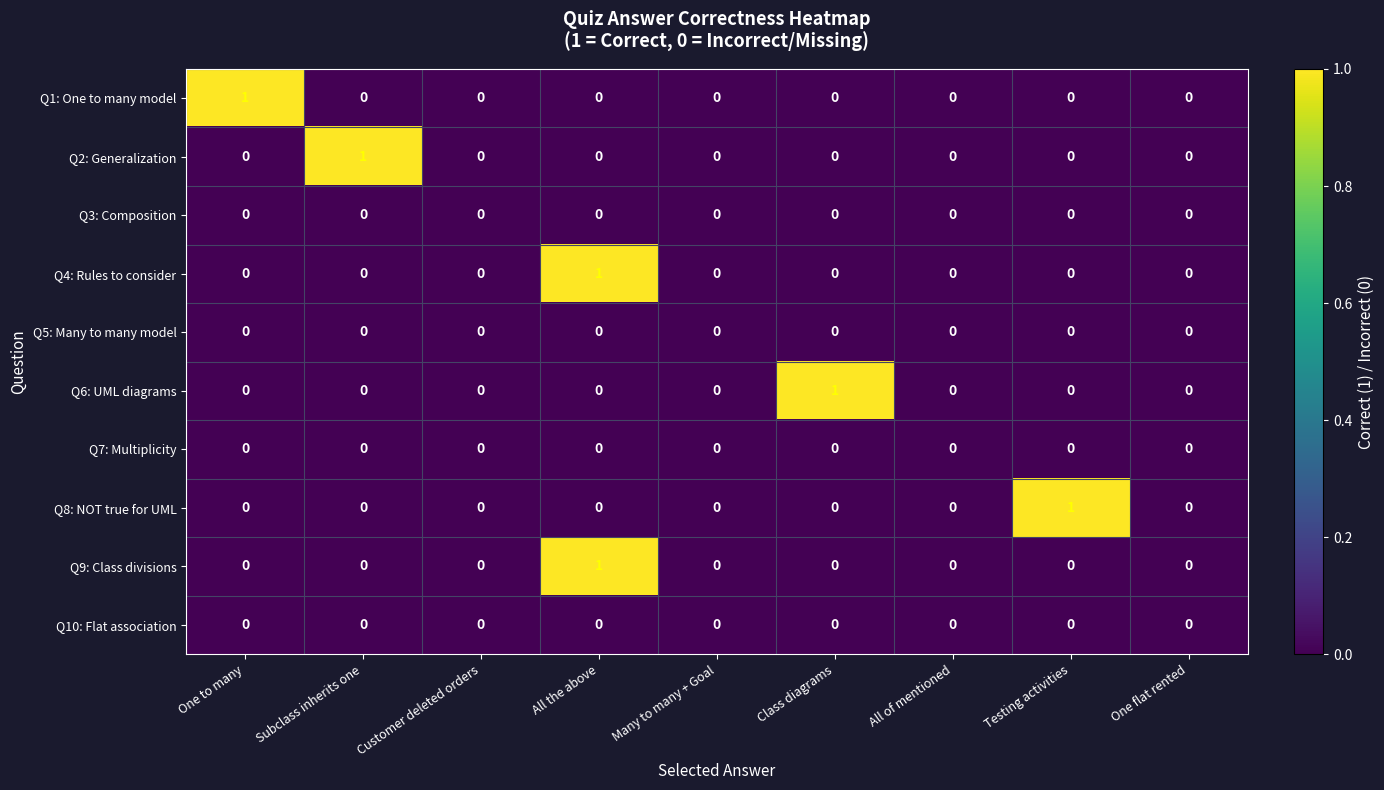

At which category is the sum across all series the highest?

All the above